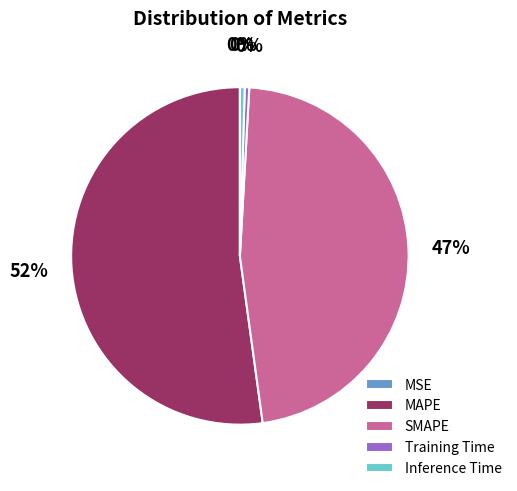

Does any single category account for the majority?

Yes